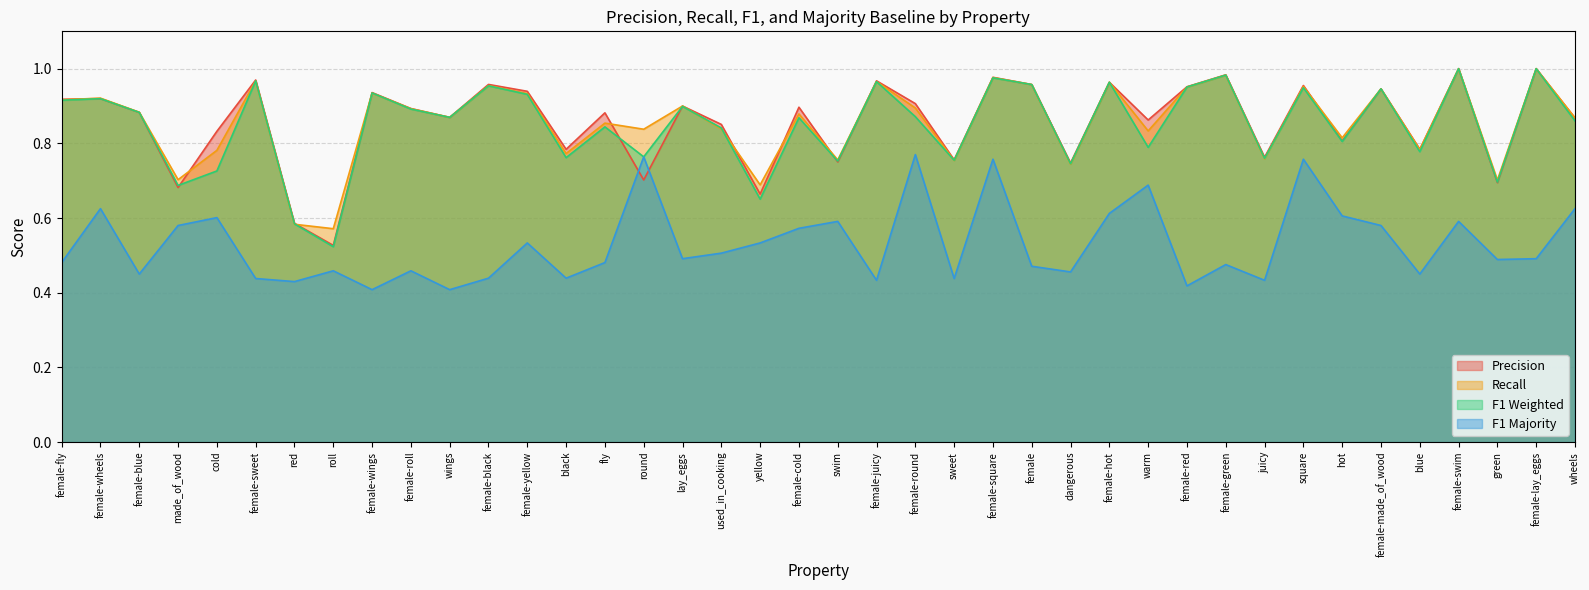

Rank the series by their maximum value, from highest to lowest.

p, r, f1_weighted, f1_majority